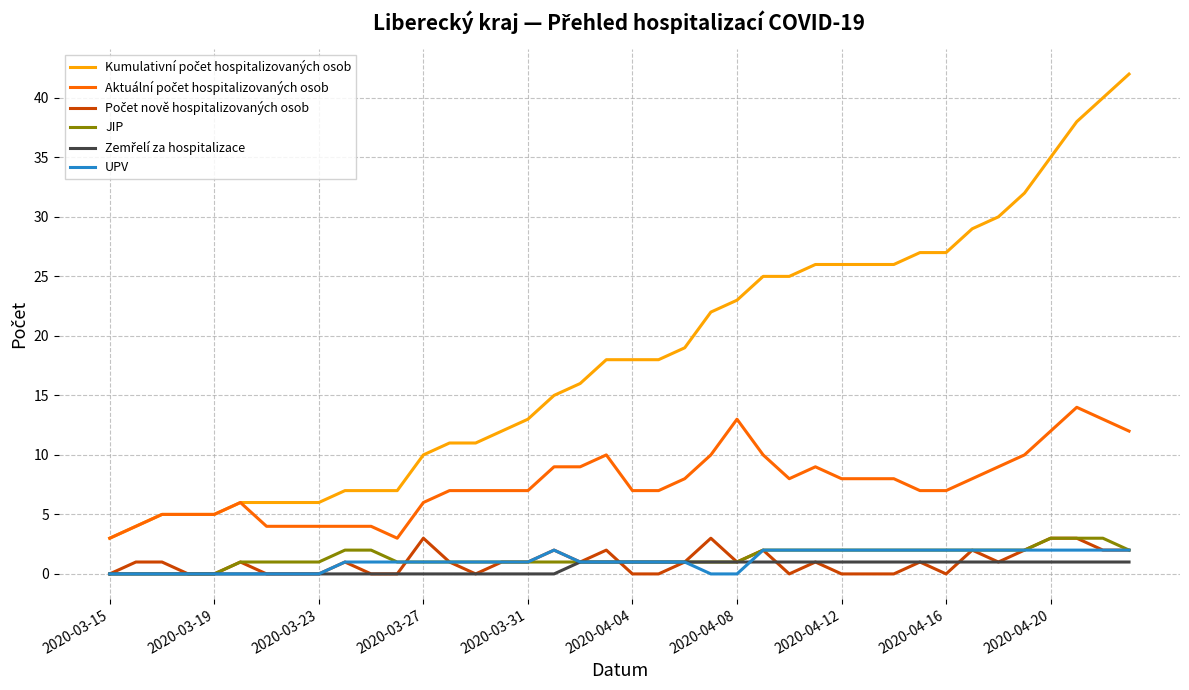

What is the total value across all series at 2020-04-08?

39